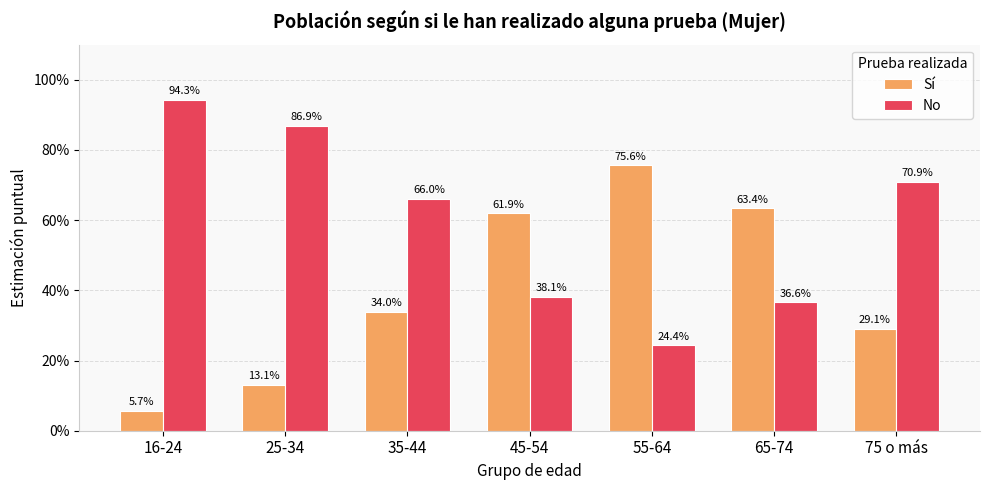

At 75 o más, list the series in order from smallest to largest.

Sí, No